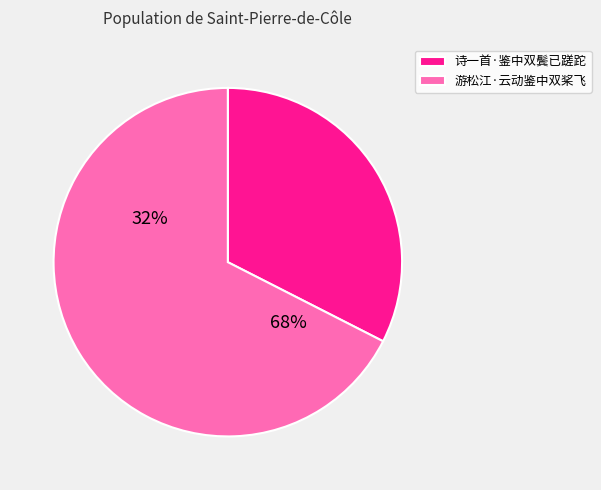

Combined, do 诗一首·鉴中双鬓已蹉跎 and 游松江·云动鉴中双桨飞 account for over 50%?

Yes